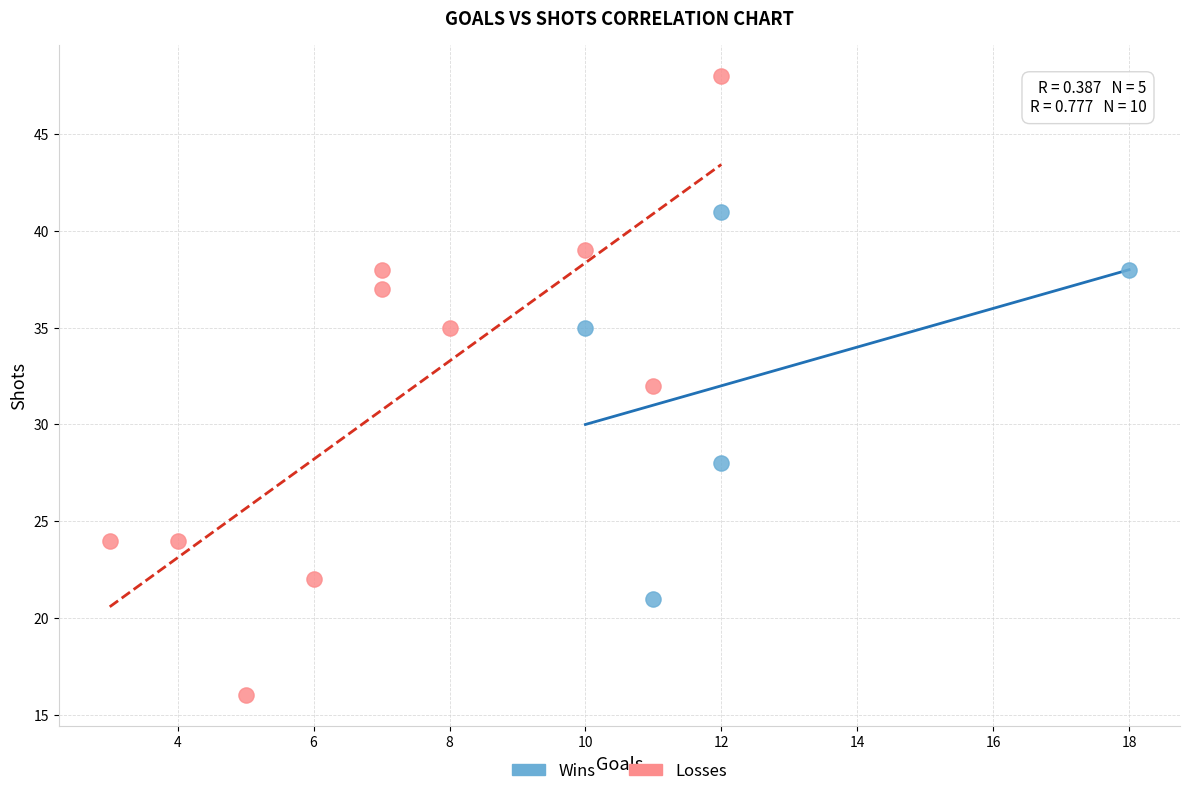

Which series reaches the maximum Y coordinate?

Losses